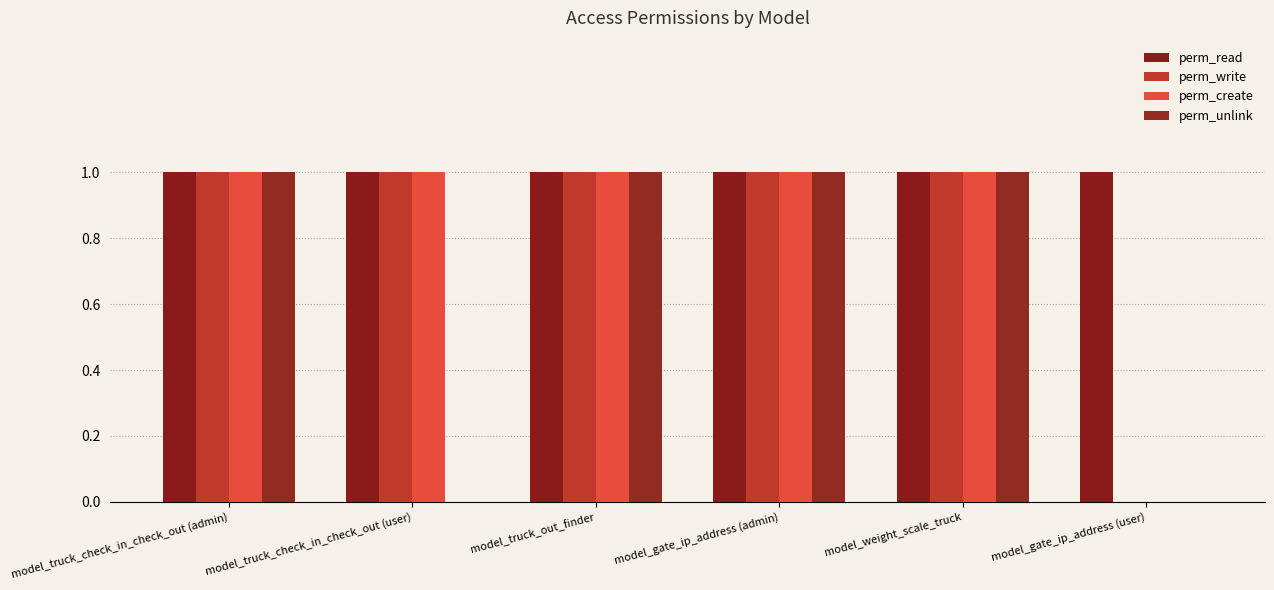

Rank the series at model_weight_scale_truck from highest to lowest value.

perm_read, perm_write, perm_create, perm_unlink